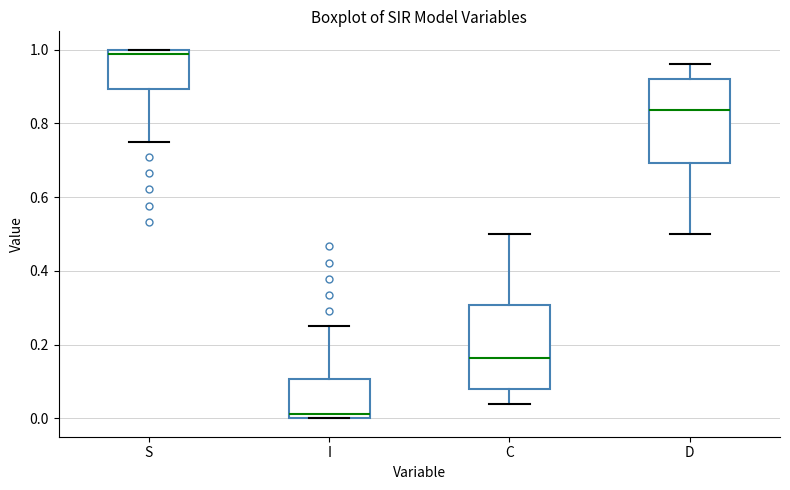

Which box's median line is the lowest?

I